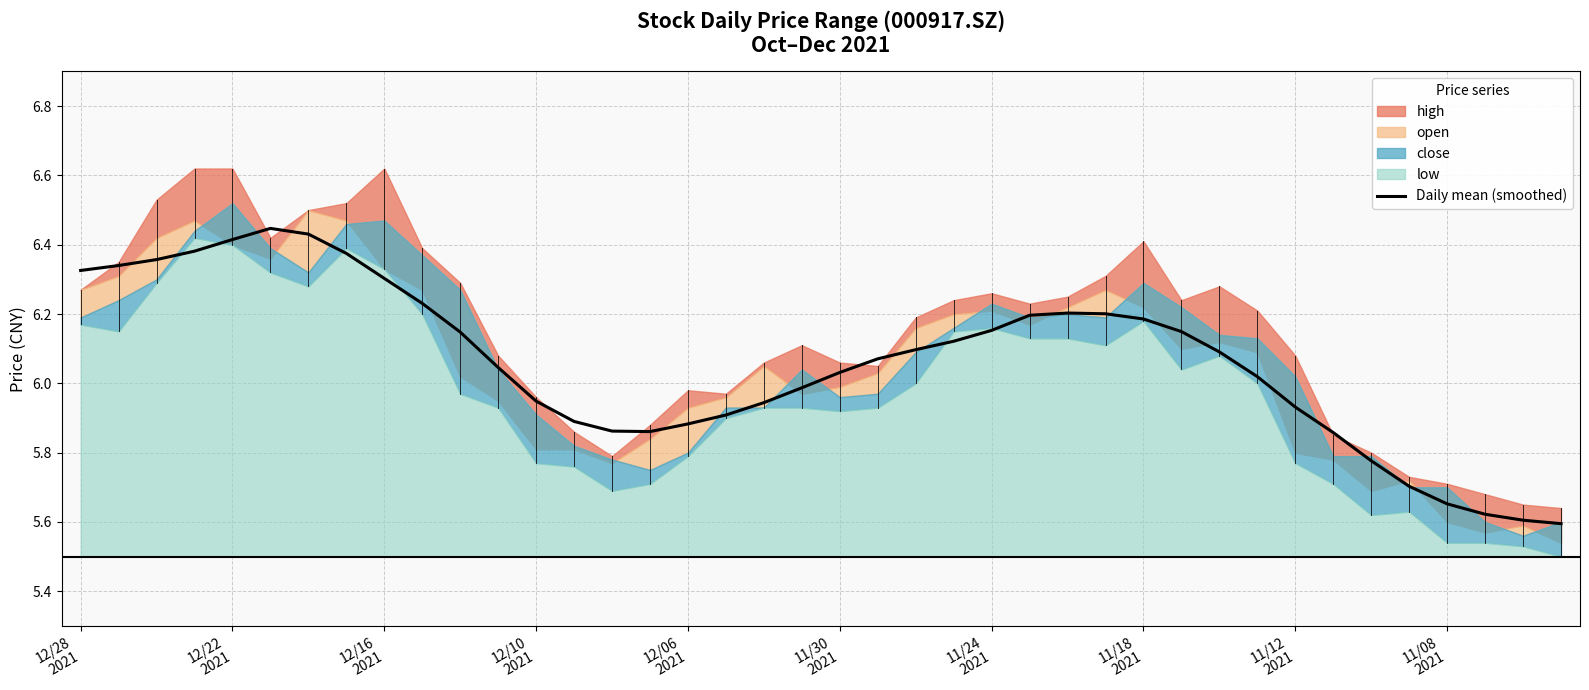

What is the difference between the second highest and minimum values?

0.8